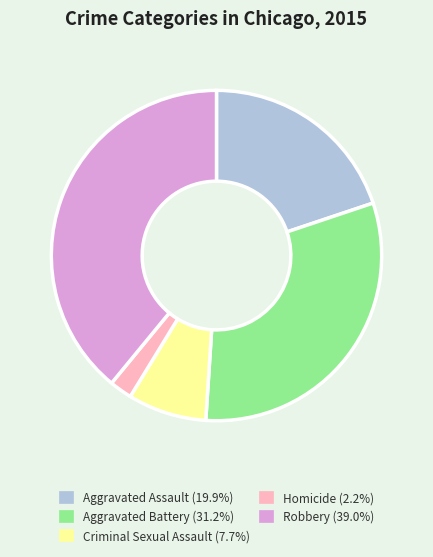

Which category has the biggest portion of the pie?

Robbery